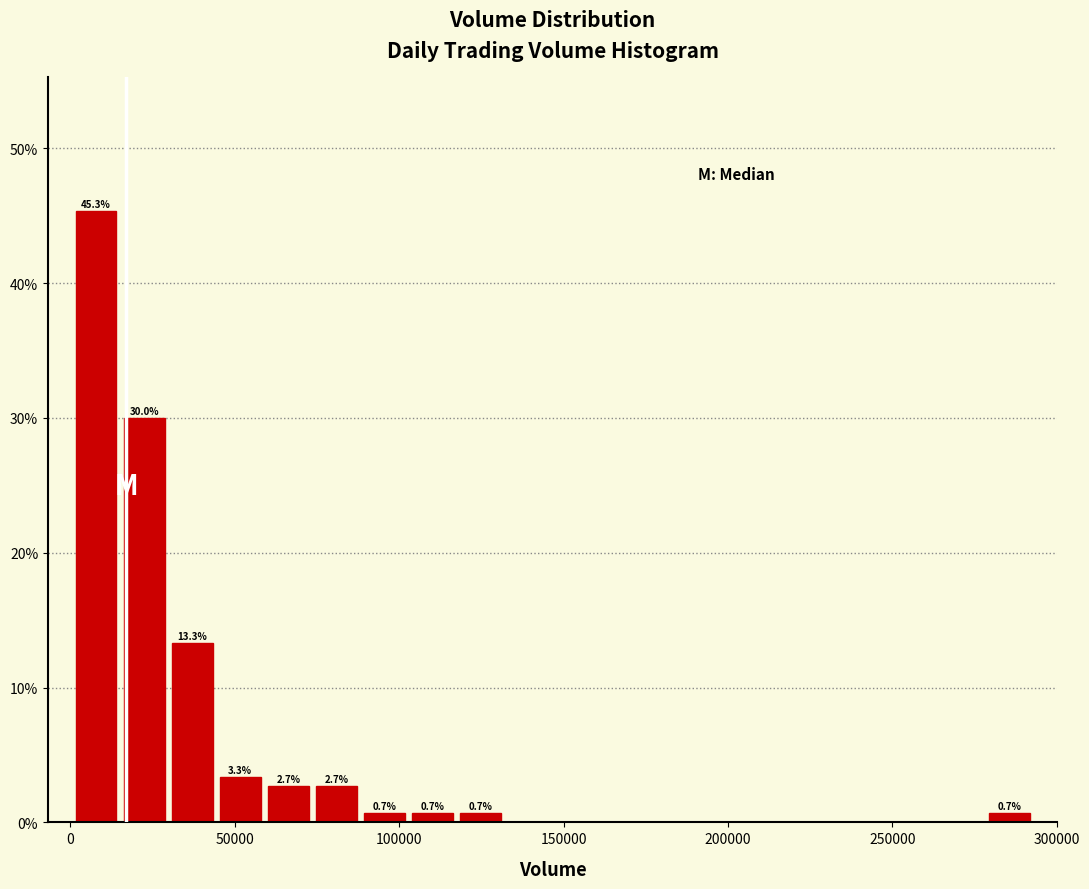

Around what value on the x-axis is the tallest bar? Give the approximate position of its centre, as read against the axis.

10000